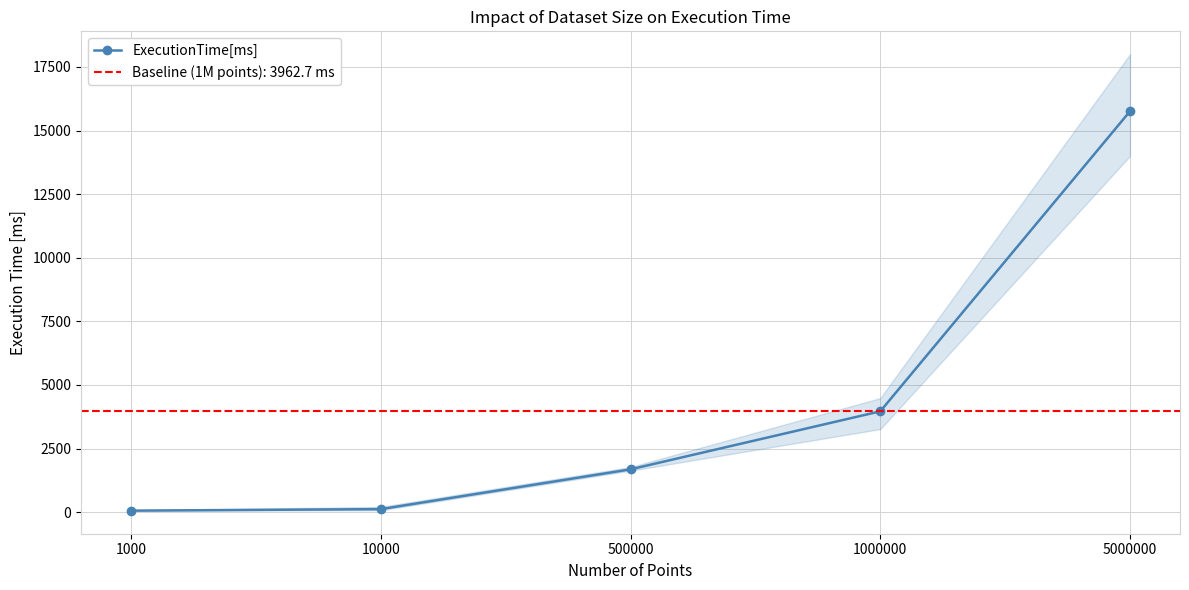

Approximately how many times larger is the value at 5000000 compared to 500000?

9.4